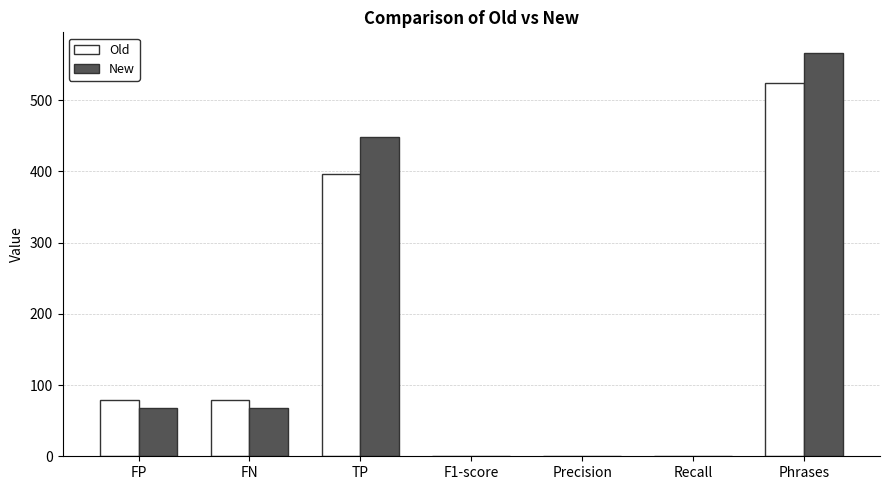

Is it true that New equals 68.0 at FP?

True